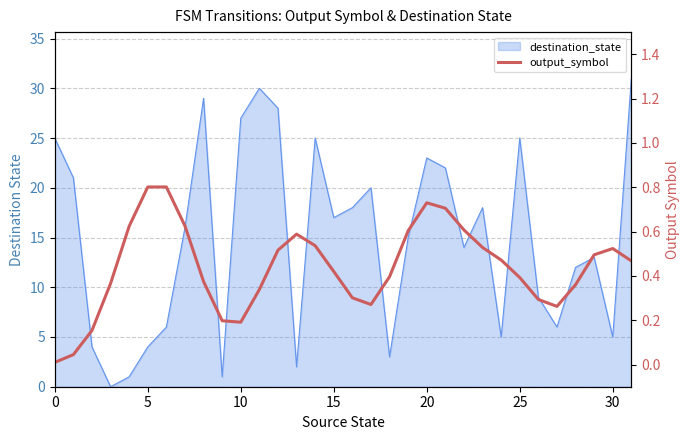

What is the difference between the second highest and minimum values?

0.8